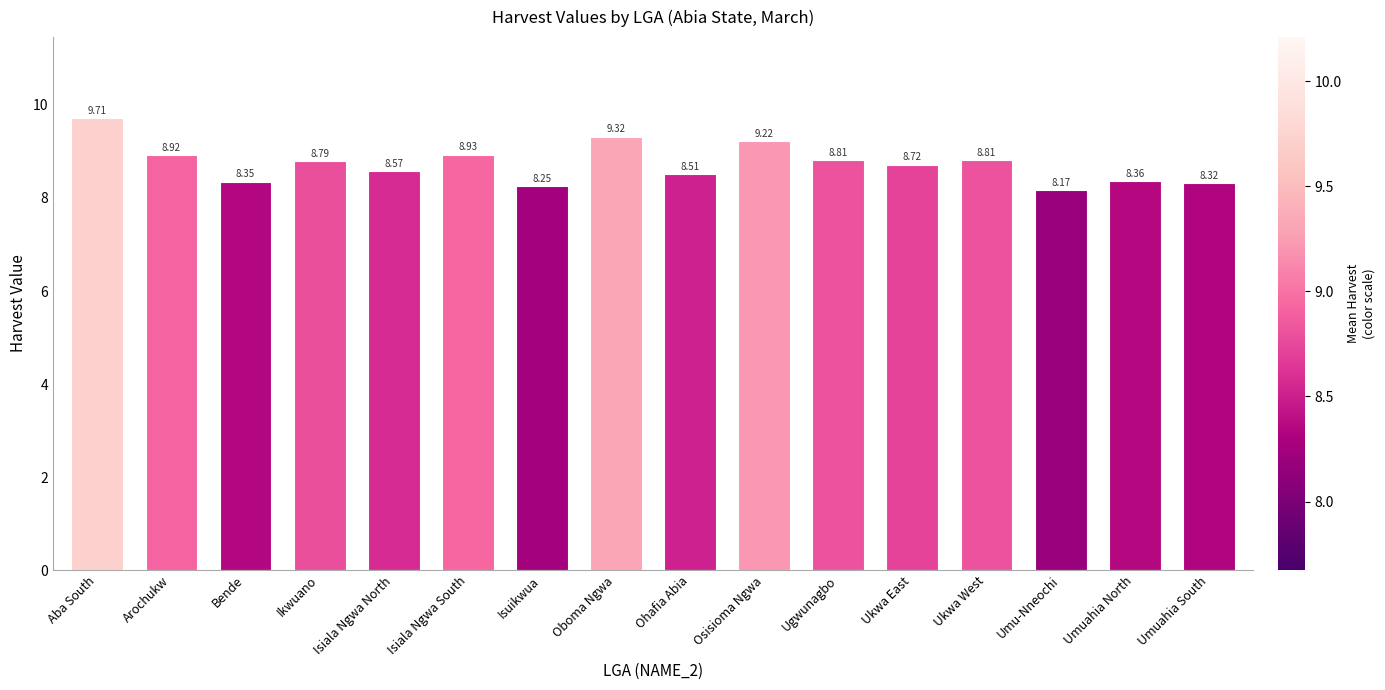

At which label is the value closest to 8?

Umu-Nneochi